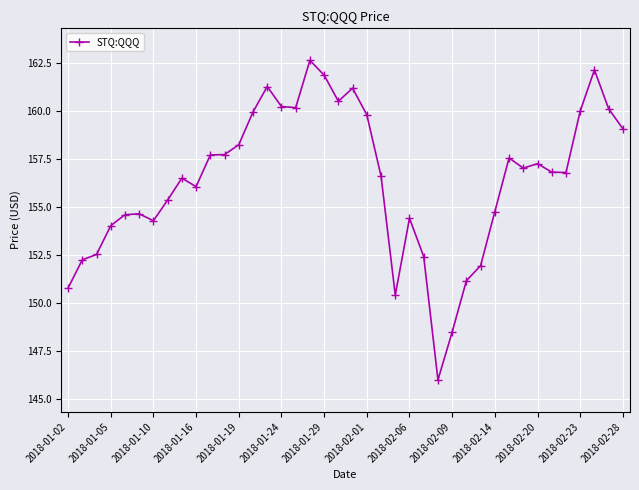

Count the number of categories in the chart.

40